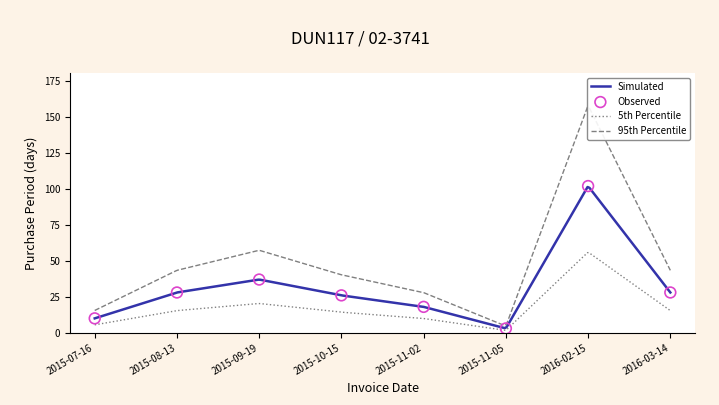

What is the change in value from 2015-09-19 to 2016-03-14?

-9